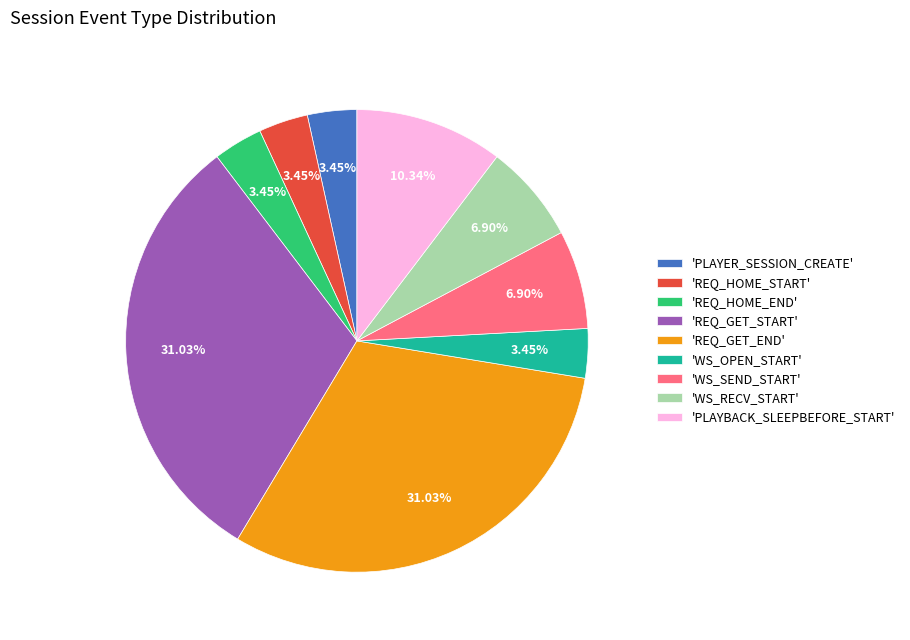

Is there any slice that represents more than half of the pie?

No